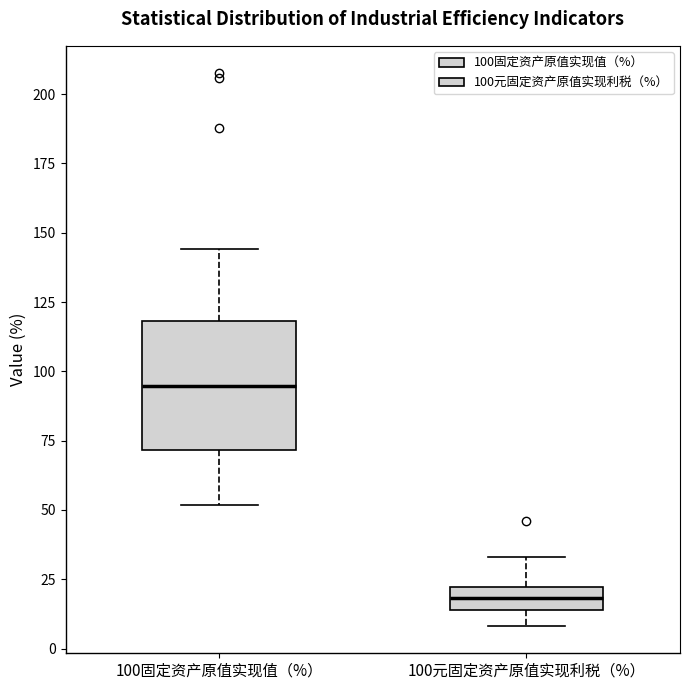

Which box's median line is the highest?

100固定资产原值实现值（%）